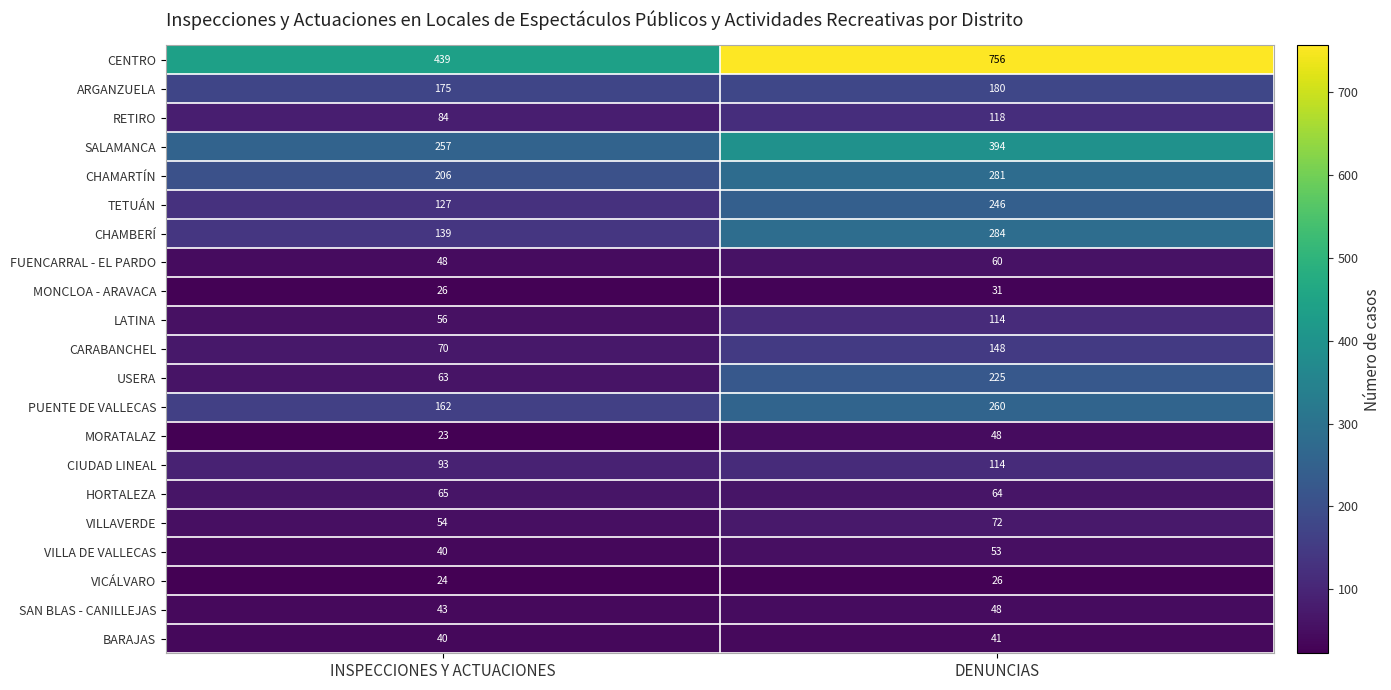

True or false: CHAMBERÍ has a value of 75 at INSPECCIONES Y ACTUACIONES.

False